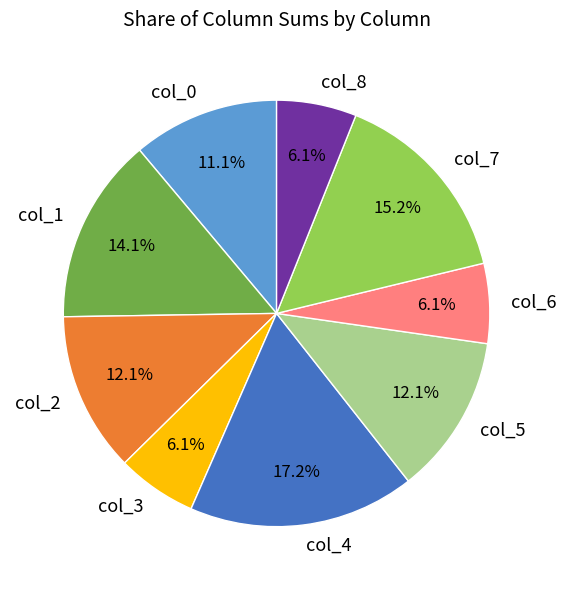

Which category has the biggest portion of the pie?

col_4